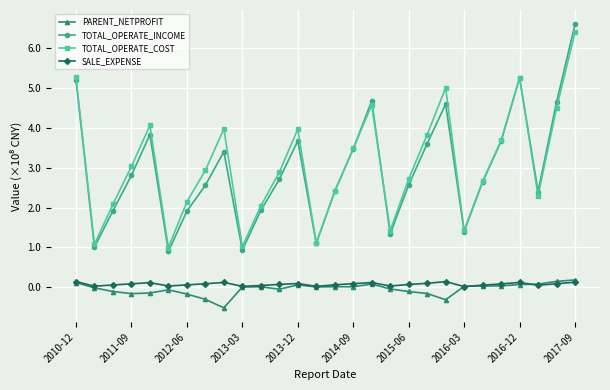

What are all the series names shown in the legend?

PARENT_NETPROFIT, TOTAL_OPERATE_INCOME, TOTAL_OPERATE_COST, SALE_EXPENSE